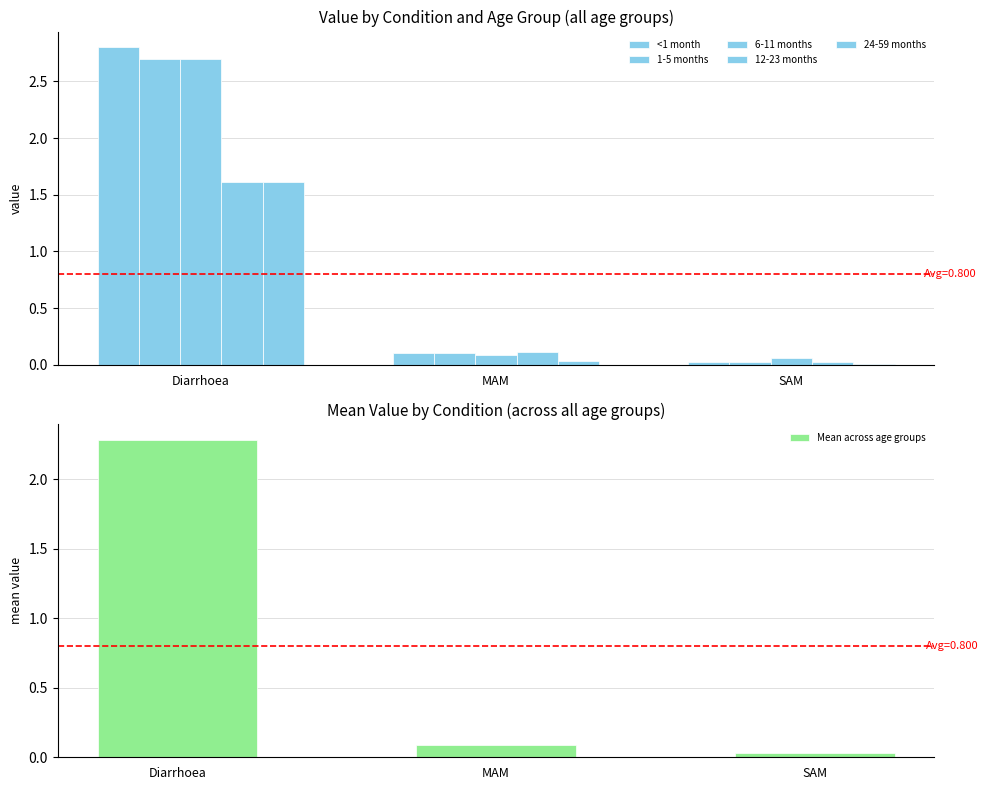

Where is <1 month nearest to the value 1?

MAM